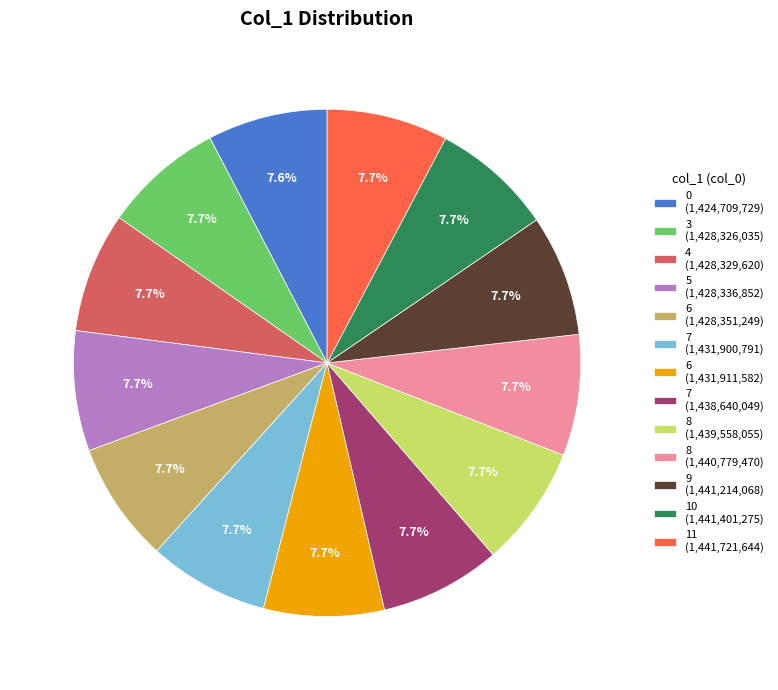

How many segments does this pie chart have?

13